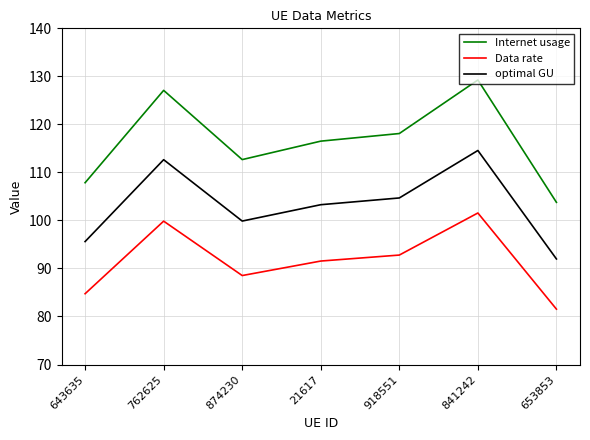

Where is the first local minimum for Data rate?

874230